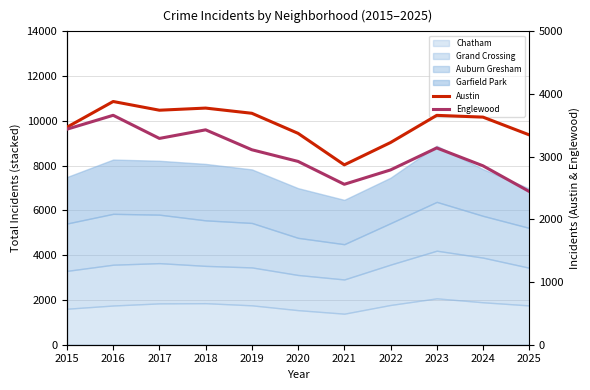

List the labels in order of Austin value, smallest first.

2021, 2022, 2025, 2020, 2015, 2024, 2023, 2019, 2017, 2018, 2016